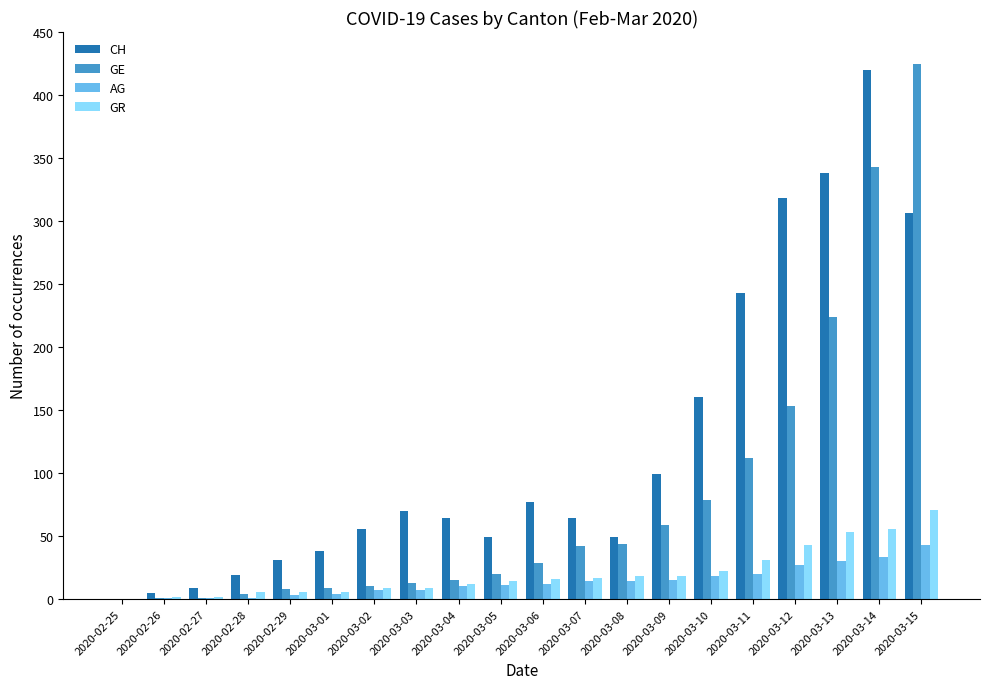

Which series has the largest range (max minus min)?

GE